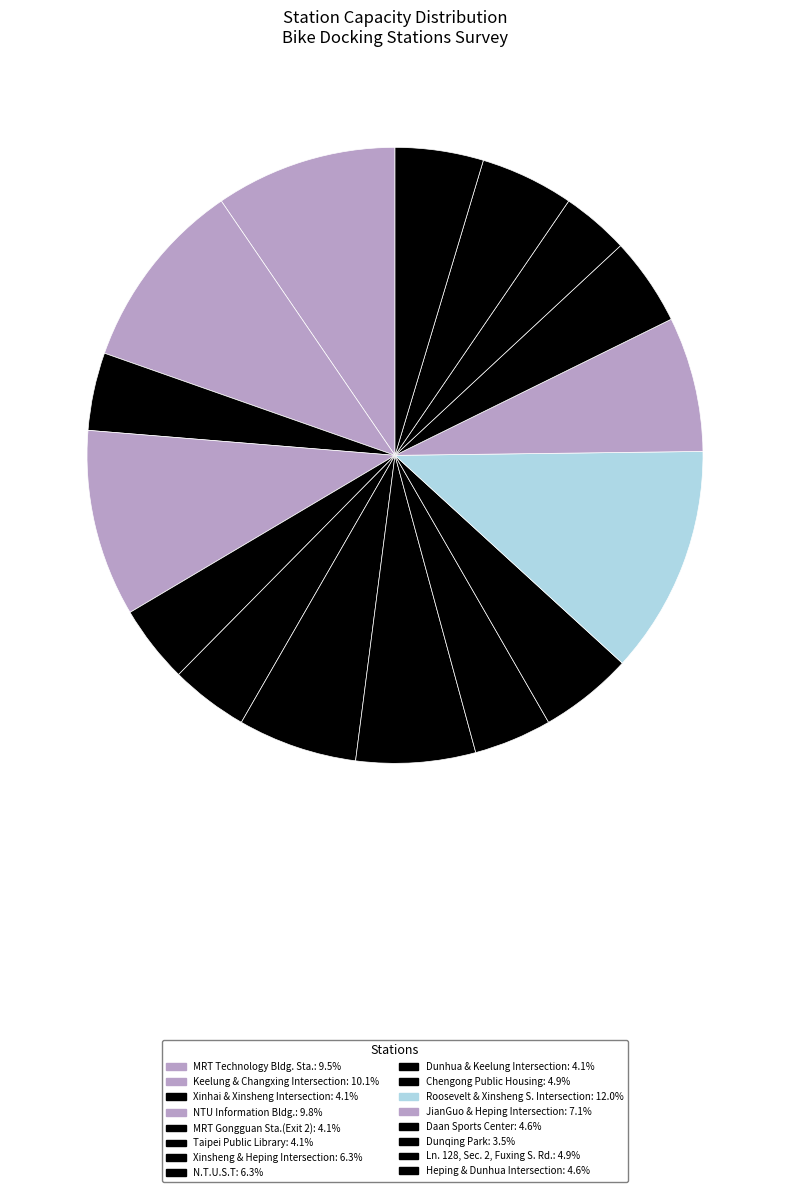

How many segments does this pie chart have?

16